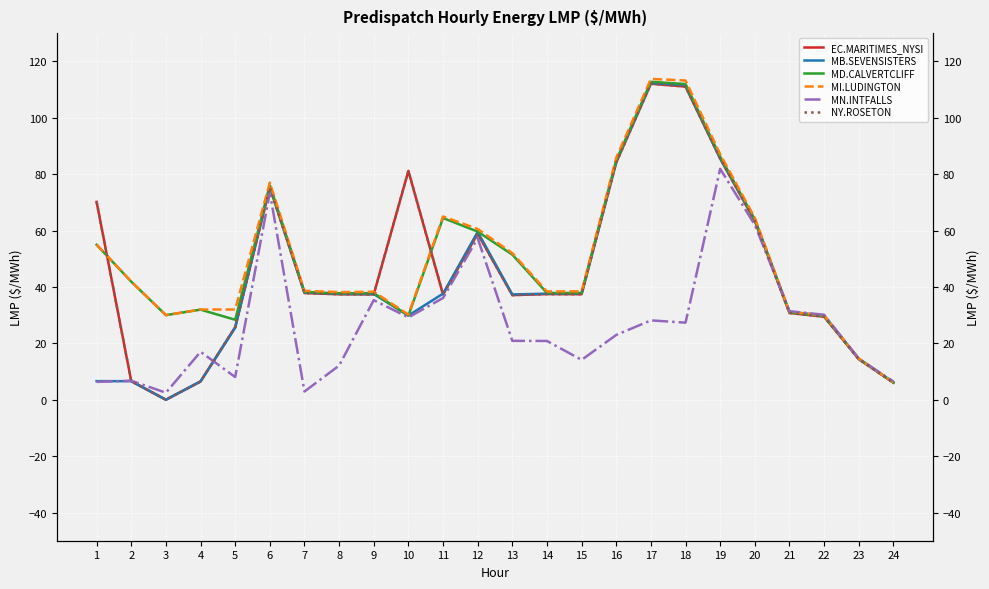

What is the greatest value displayed?

113.8